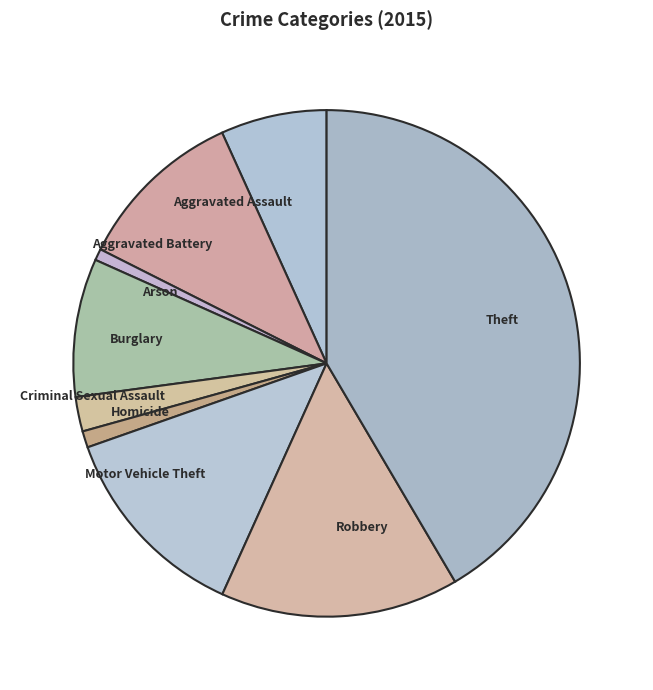

How many slices are in this pie chart?

9